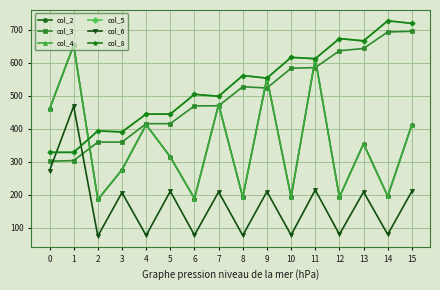

Does the chart have visible grid lines?

Yes